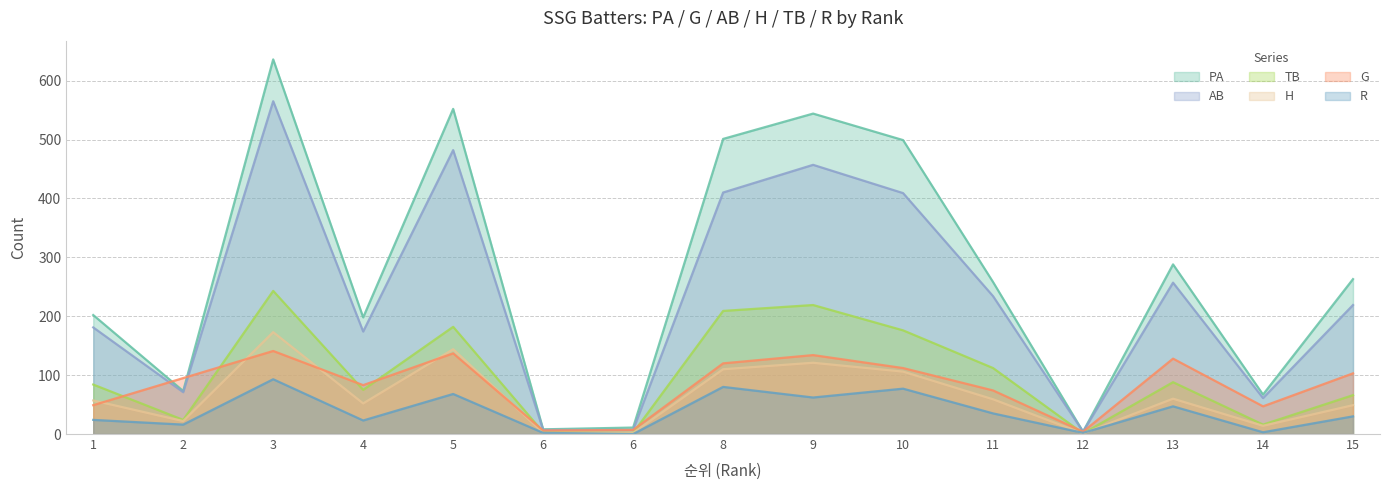

Rank the categories by PA value from lowest to highest.

12, 6, 6, 14, 2, 4, 1, 11, 15, 13, 10, 8, 9, 5, 3